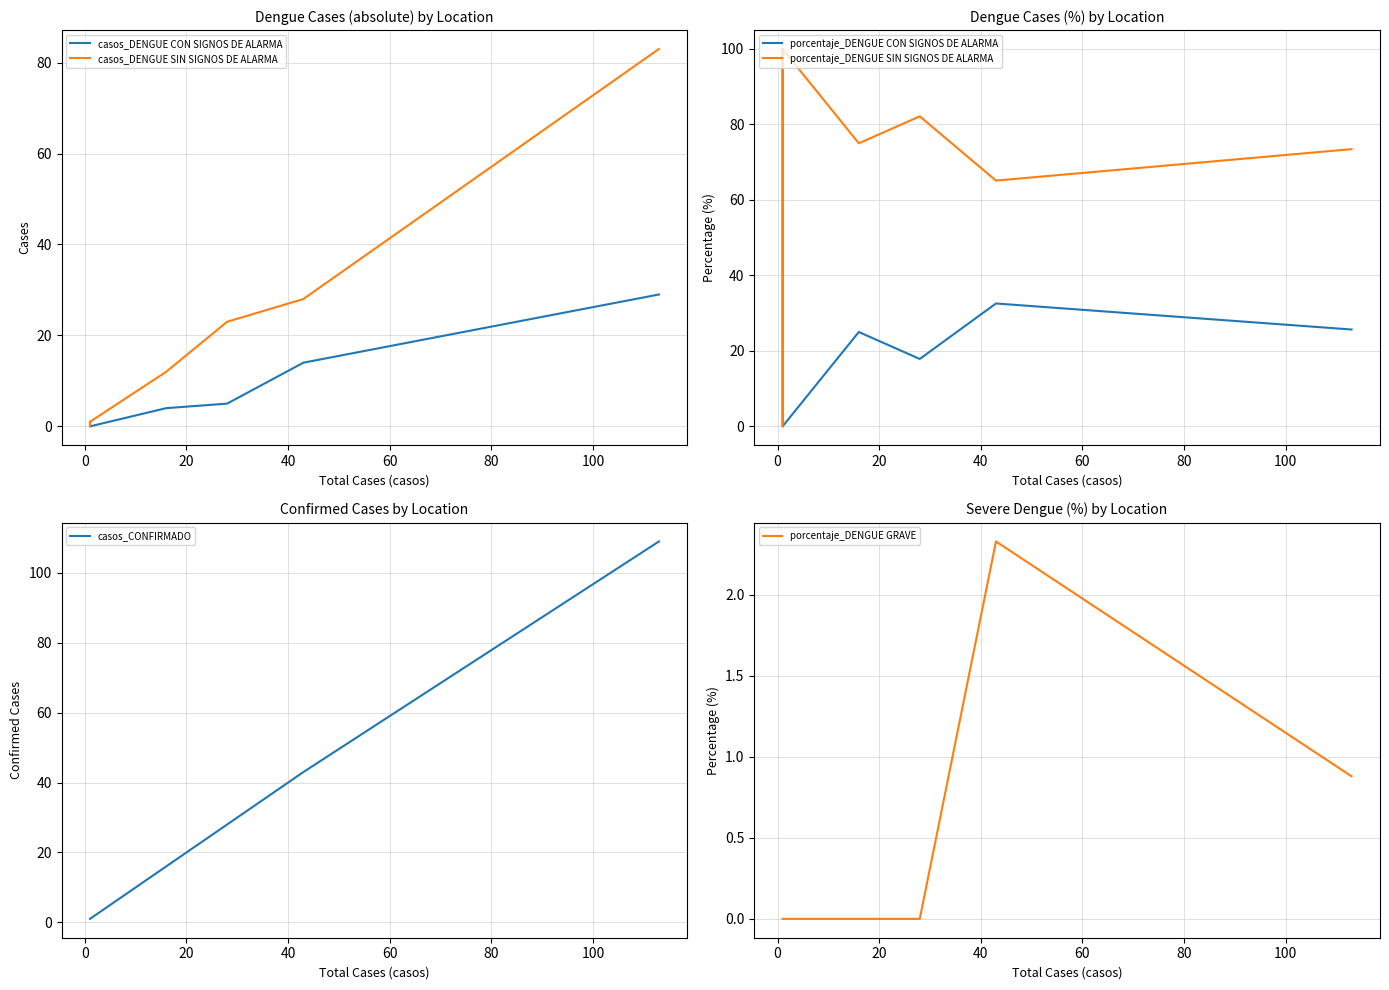

Reading right to left, what are all the values shown in this chart?

casos_DENGUE CON SIGNOS DE ALARMA: 1.0	0.0	4.0	5.0	14.0	29.0
casos_DENGUE SIN SIGNOS DE ALARMA: 0.0	1.0	12.0	23.0	28.0	83.0
porcentaje_DENGUE CON SIGNOS DE ALARMA: 100.0	0.0	25.0	17.9	32.6	25.7
porcentaje_DENGUE SIN SIGNOS DE ALARMA: 0.0	100.0	75.0	82.1	65.1	73.5
casos_CONFIRMADO: 1.0	1.0	16.0	28.0	43.0	109.0
porcentaje_DENGUE GRAVE: 0.0	0.0	0.0	0.0	2.3	0.9